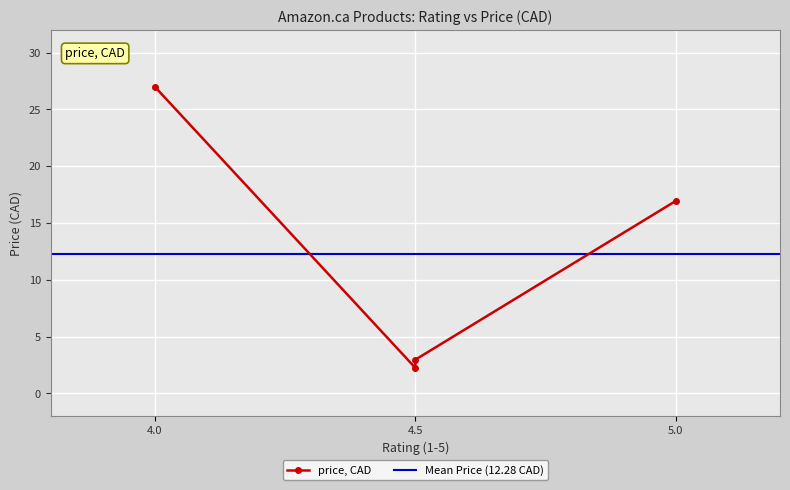

Where is the first local minimum?

4.5